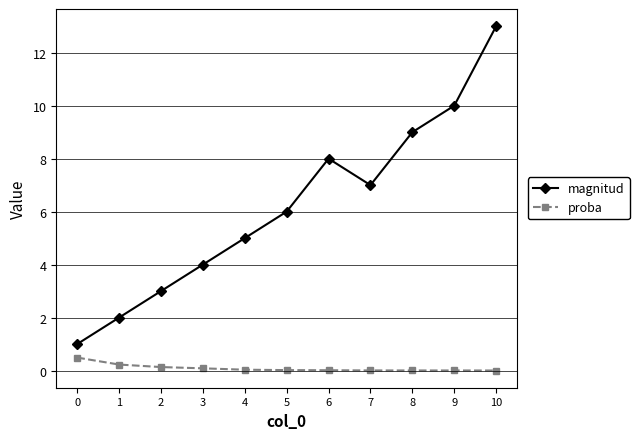

The magnitud series shows 9.0 at 8. True or false?

True